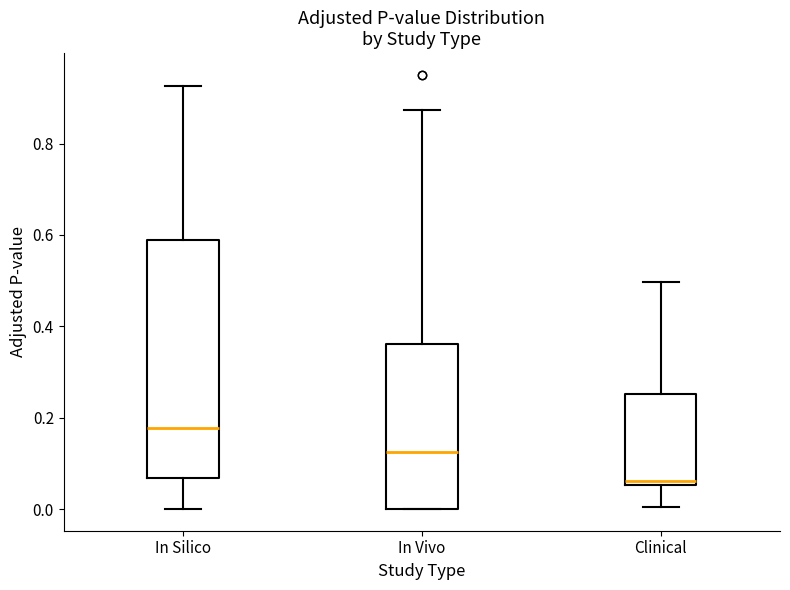

Which box is the tallest, from its lower edge to its upper edge?

In Silico